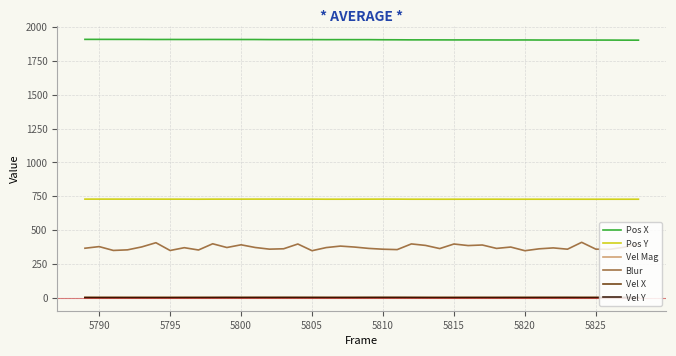

How many values in the Pos X series are below 1908?

19